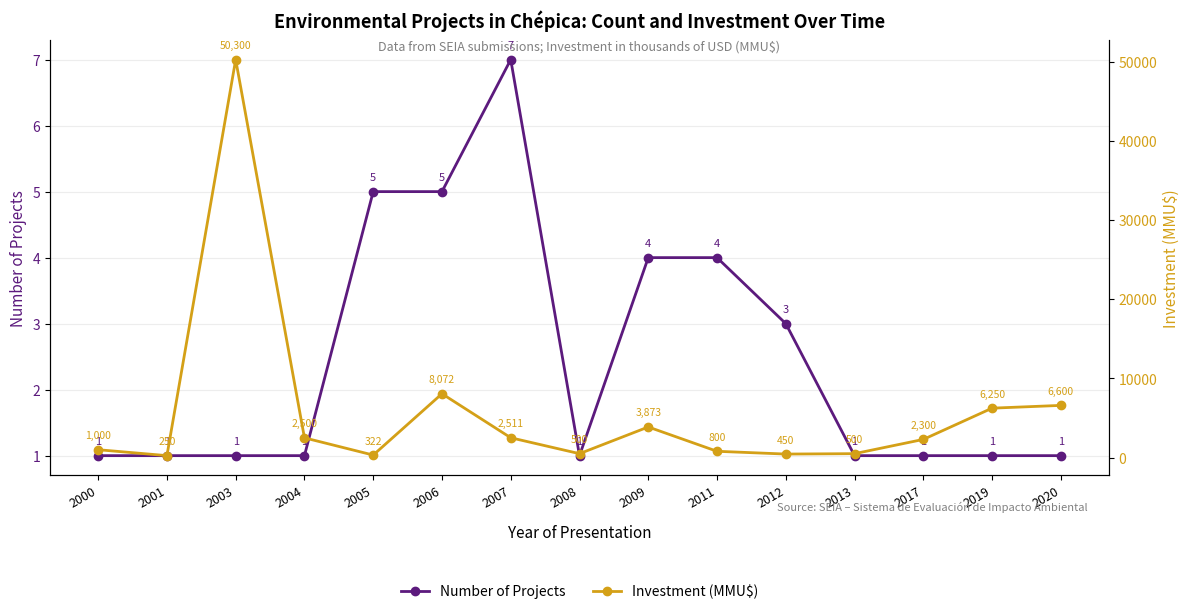

What is the minimum value shown in the chart?

1